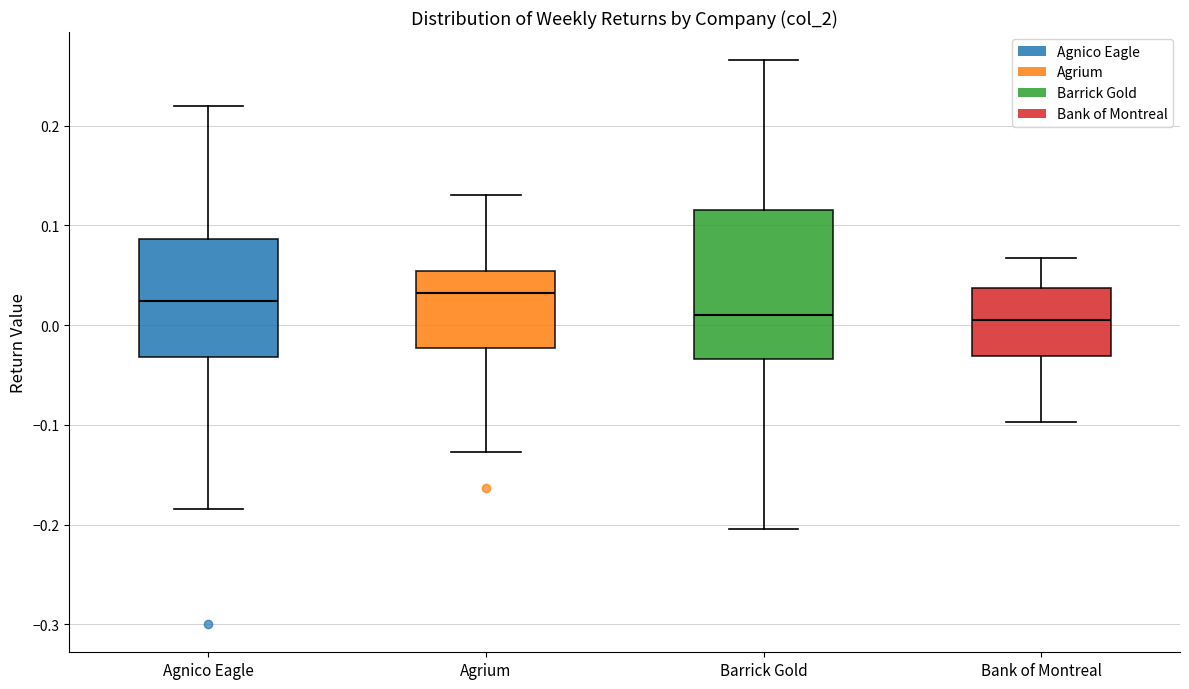

Reading left to right, transcribe this box plot: for each box, give where its median line is, the range the box spans, and where its two whiskers end, as read against the y-axis. The values are not printed on the chart, so give them approximately, as read against the axis.

Agnico Eagle: median 0.02, box -0.03 to 0.09, whiskers -0.18 to 0.22
Agrium: median 0.03, box -0.02 to 0.05, whiskers -0.13 to 0.13
Barrick Gold: median 0.01, box -0.03 to 0.12, whiskers -0.20 to 0.27
Bank of Montreal: median 0.00, box -0.03 to 0.04, whiskers -0.10 to 0.07